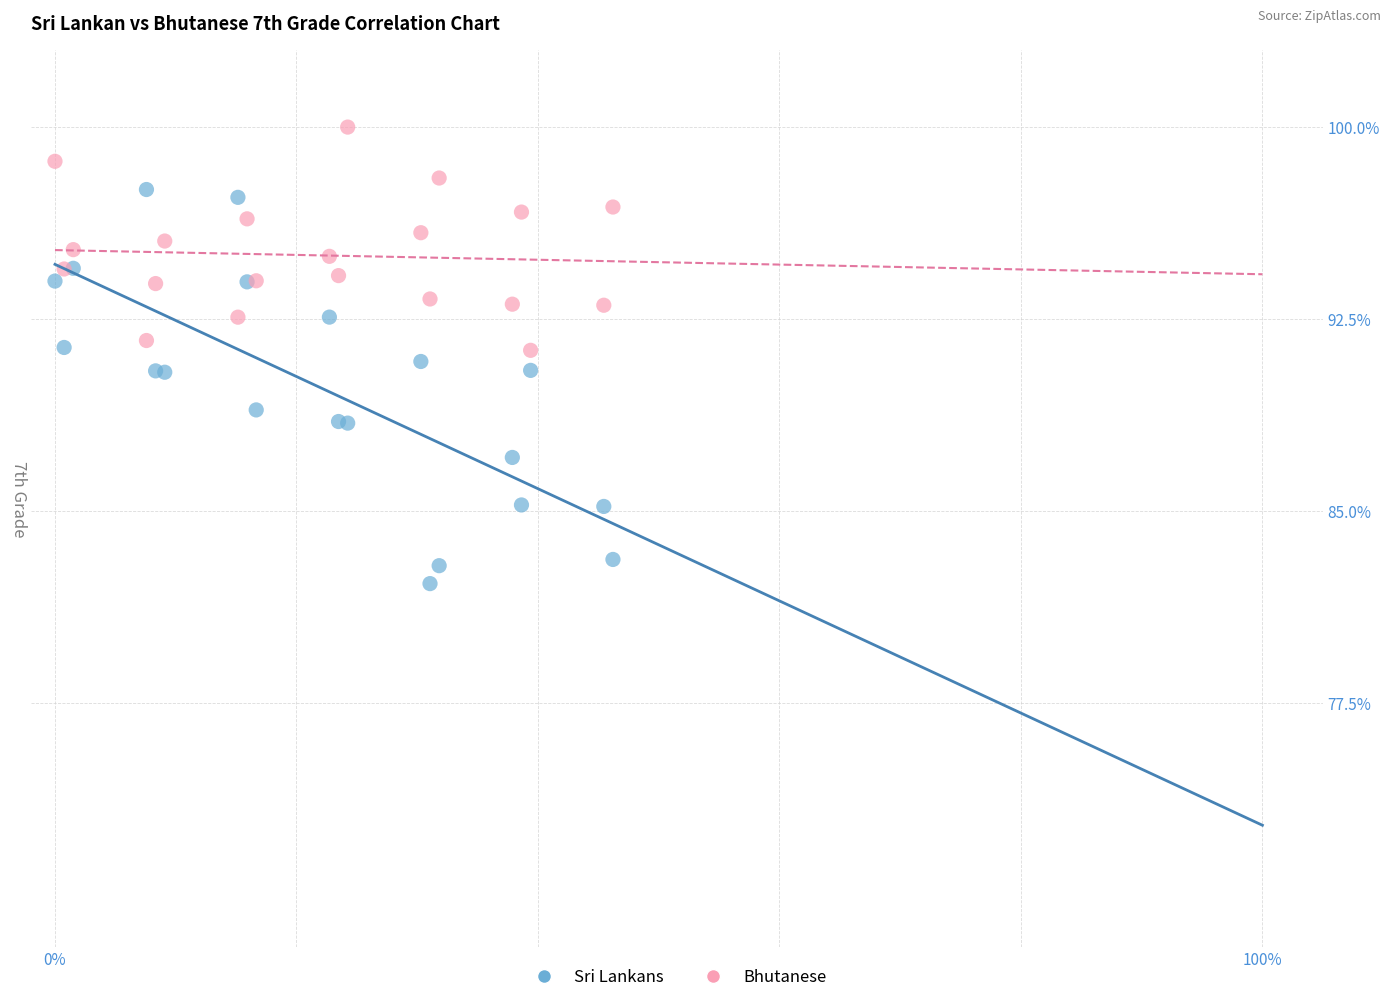

Which series reaches the maximum Y coordinate?

Bhutanese